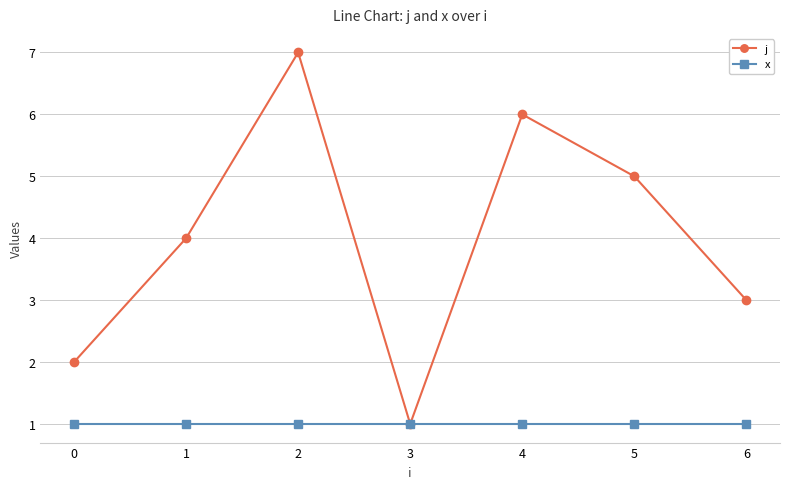

Is the value of x at 2 greater than the value of j at 5?

No